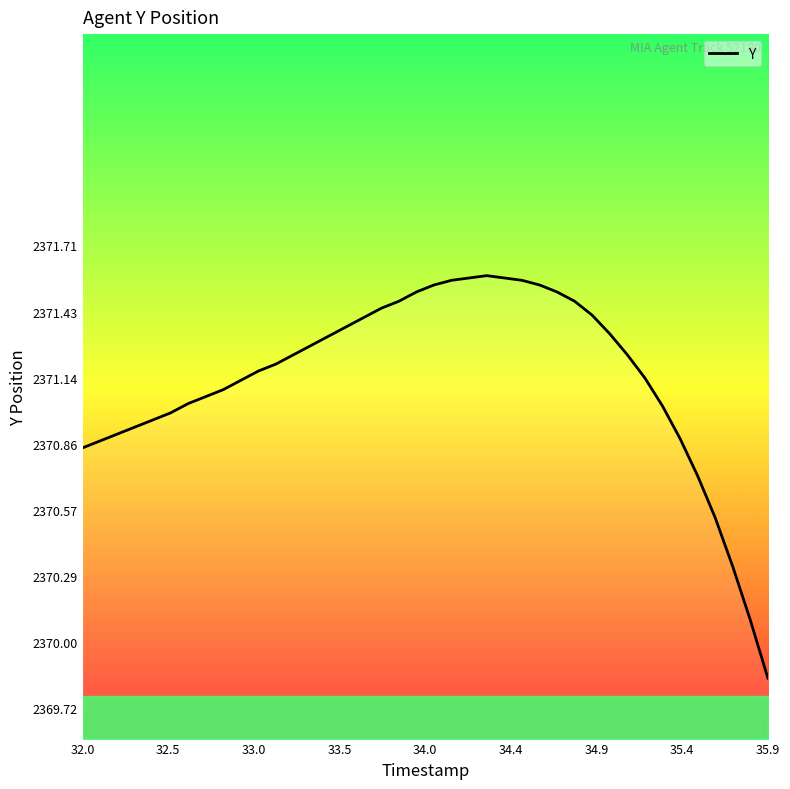

True or false: the data shows 3226.1 at 32.0.

False